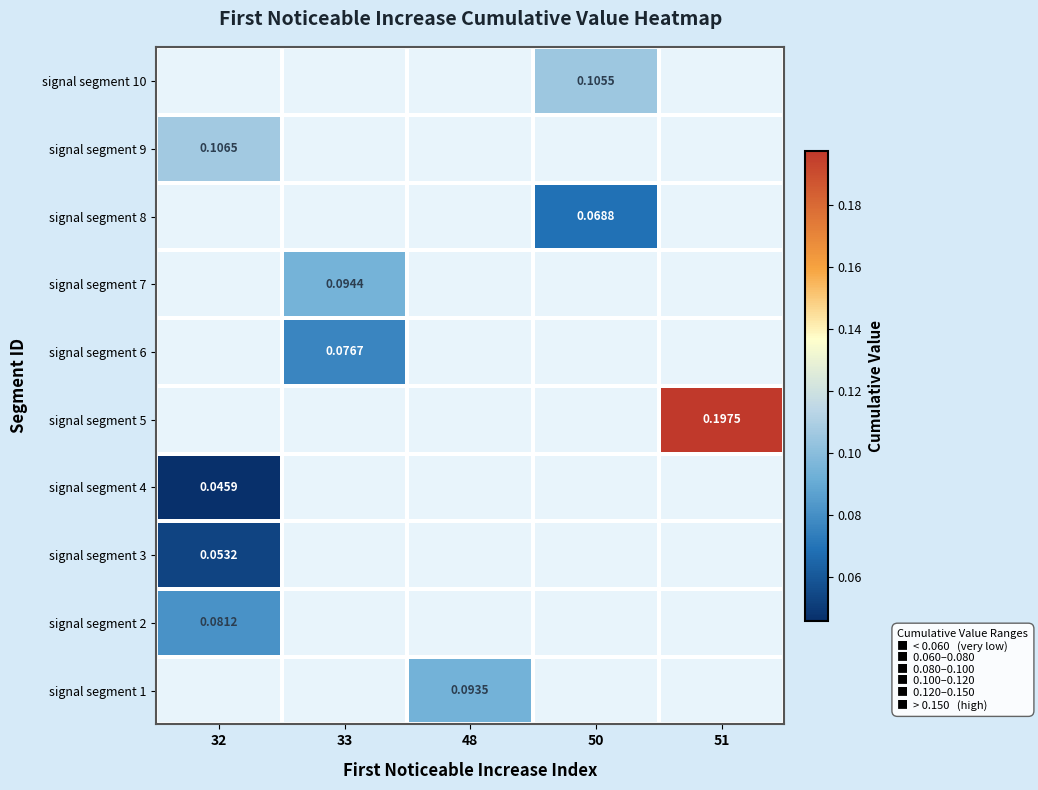

Which category has the lowest value across all series?

32